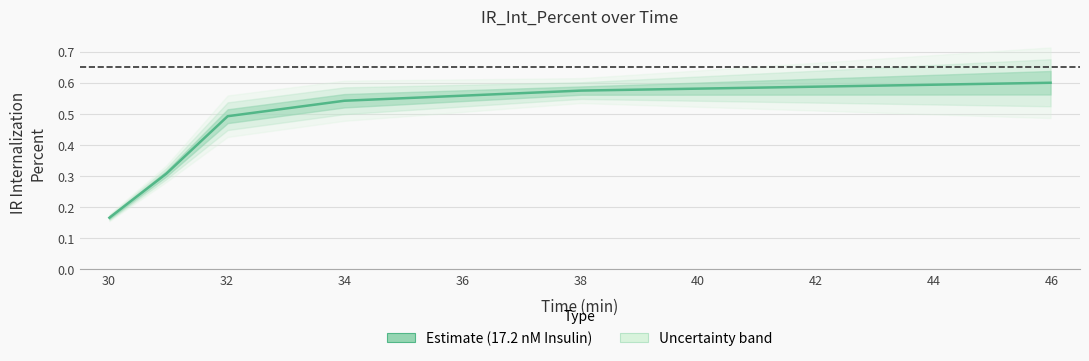

What is the smallest value displayed?

0.2